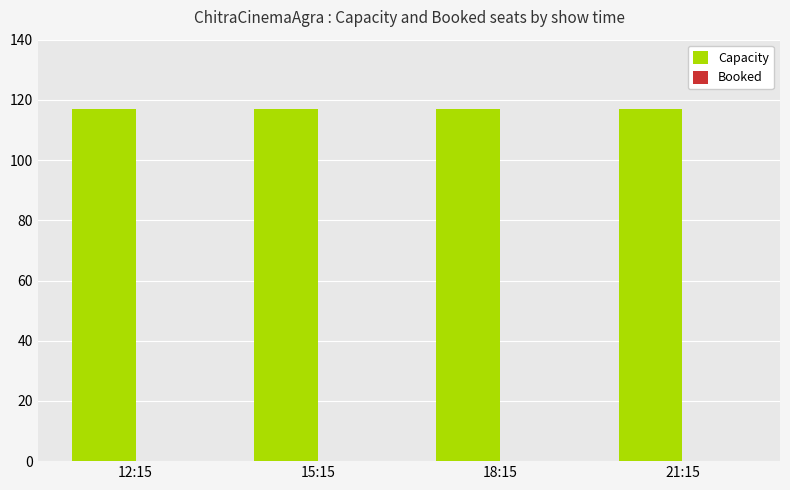

Does the chart contain any negative values?

No